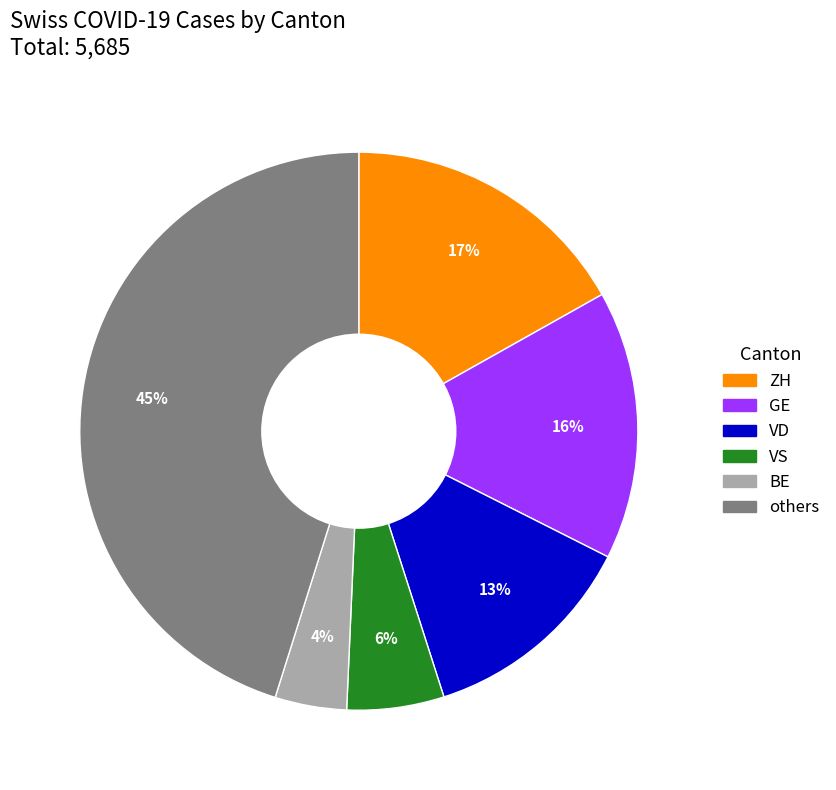

Which slice is the largest?

others